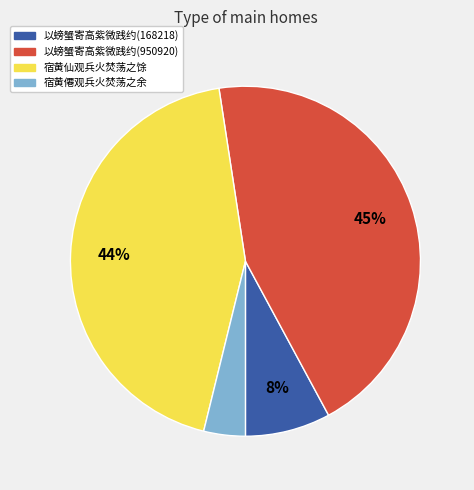

Do 宿黄仙观兵火焚荡之馀 and 宿黄僊观兵火焚荡之余 together represent more than half of the pie?

No